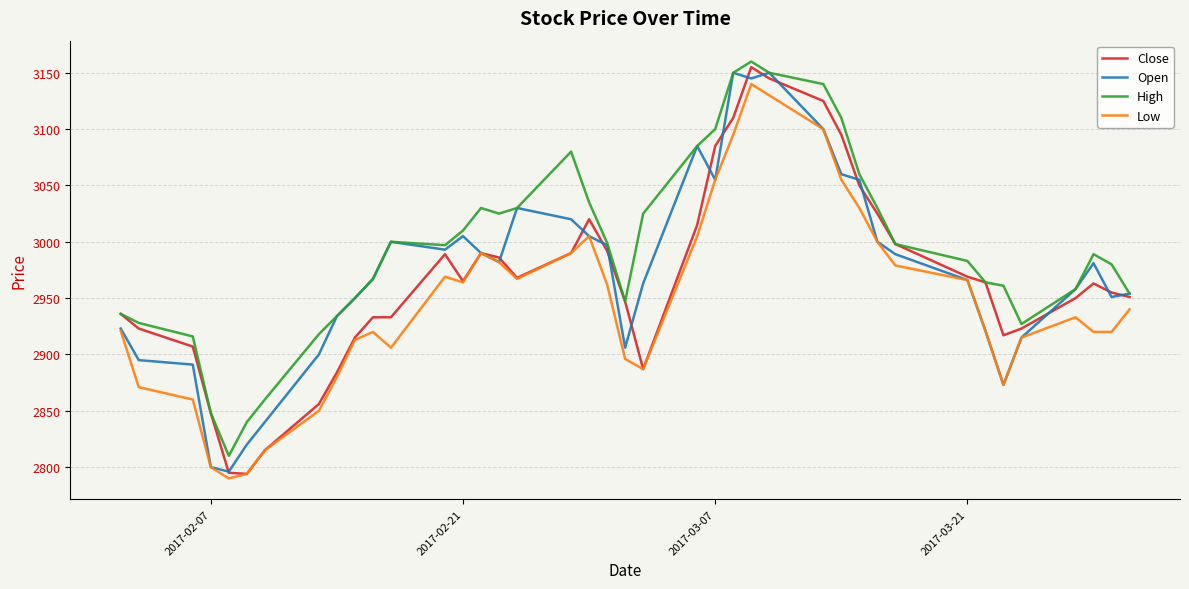

What is the maximum value for Open?

3150